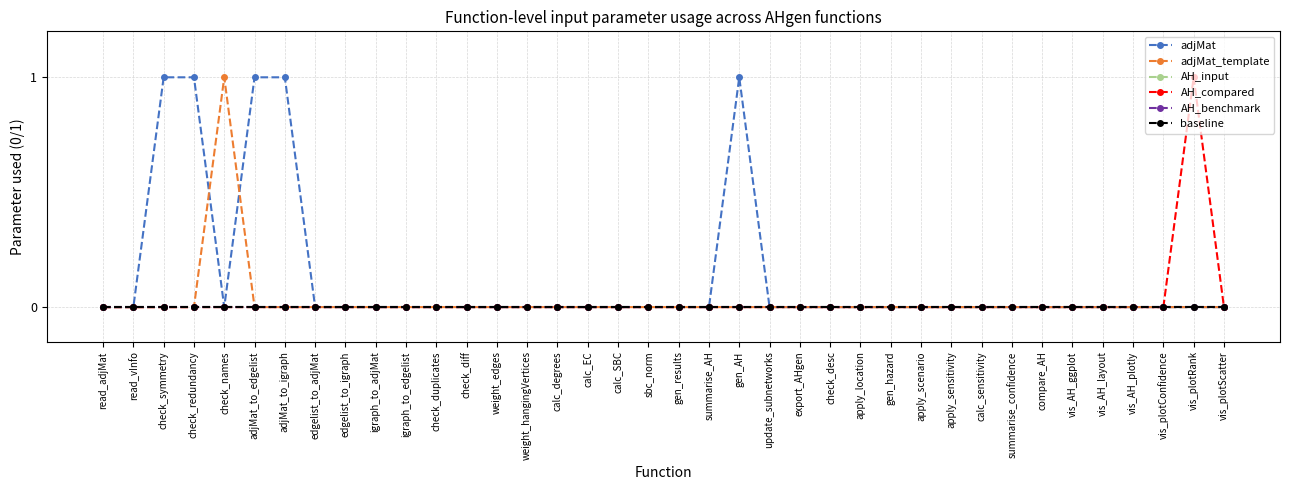

What are all the series names shown in the legend?

adjMat, adjMat_template, AH_input, AH_compared, AH_benchmark, baseline